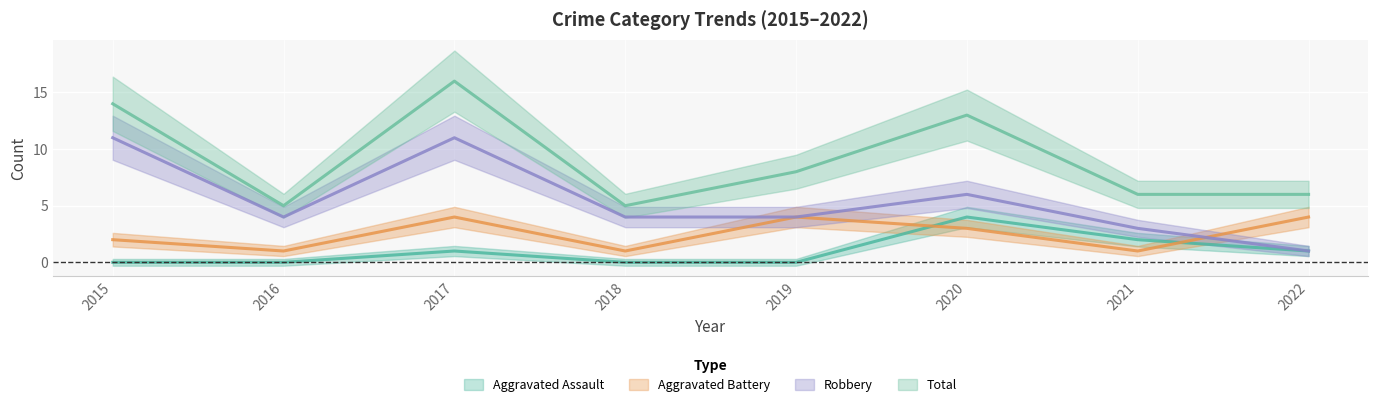

What is the sum of all Robbery values?

44